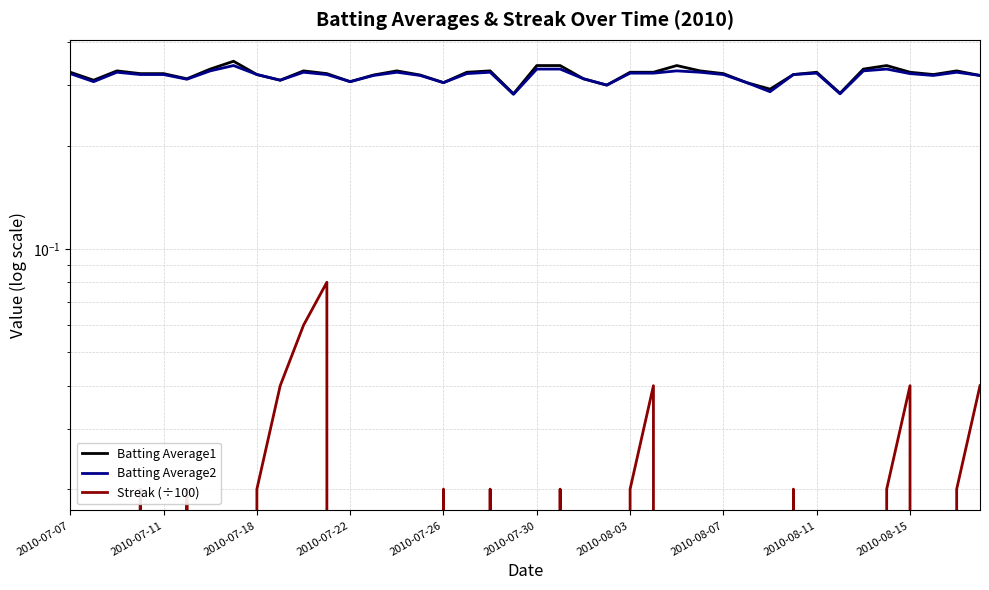

How many data points does each series have?

40